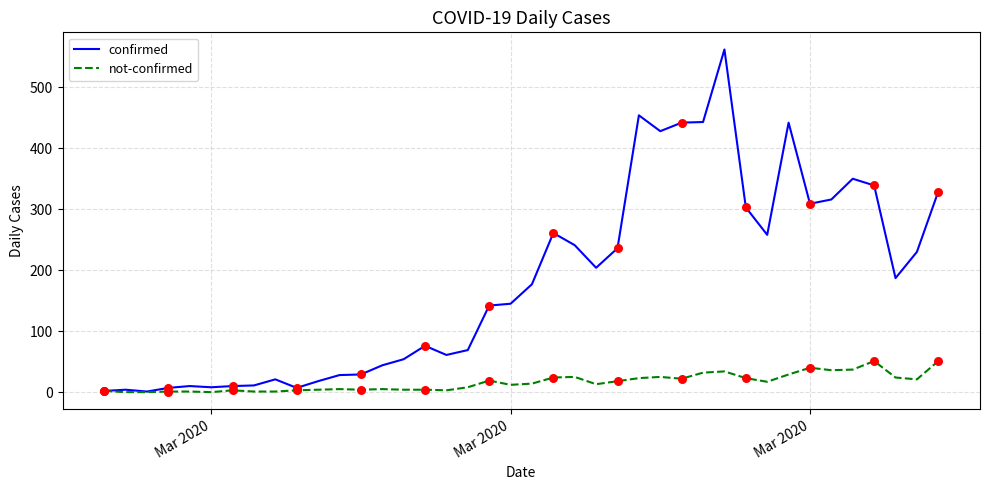

What are all the series names shown in the legend?

confirmed, not-confirmed